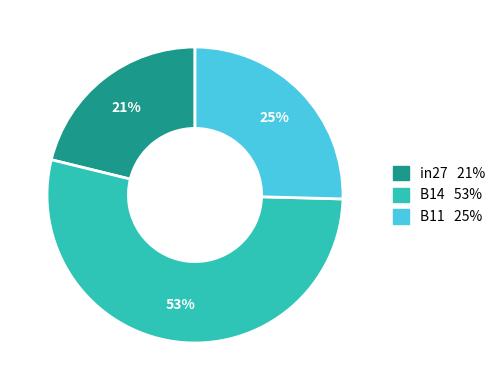

To the nearest percent, what percentage of the pie is in27?

21%